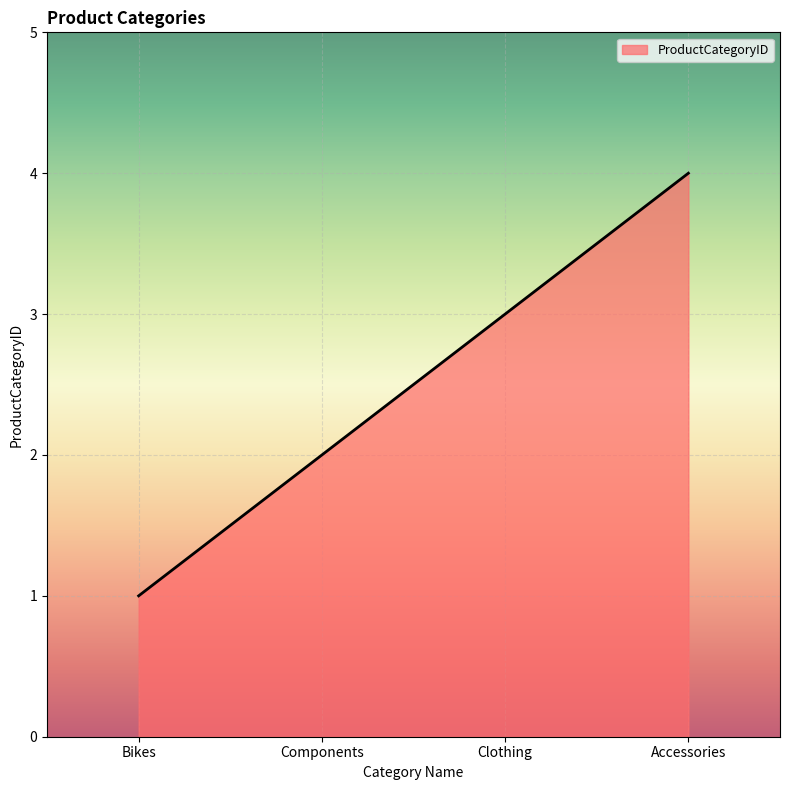

What position from the right is Components?

3